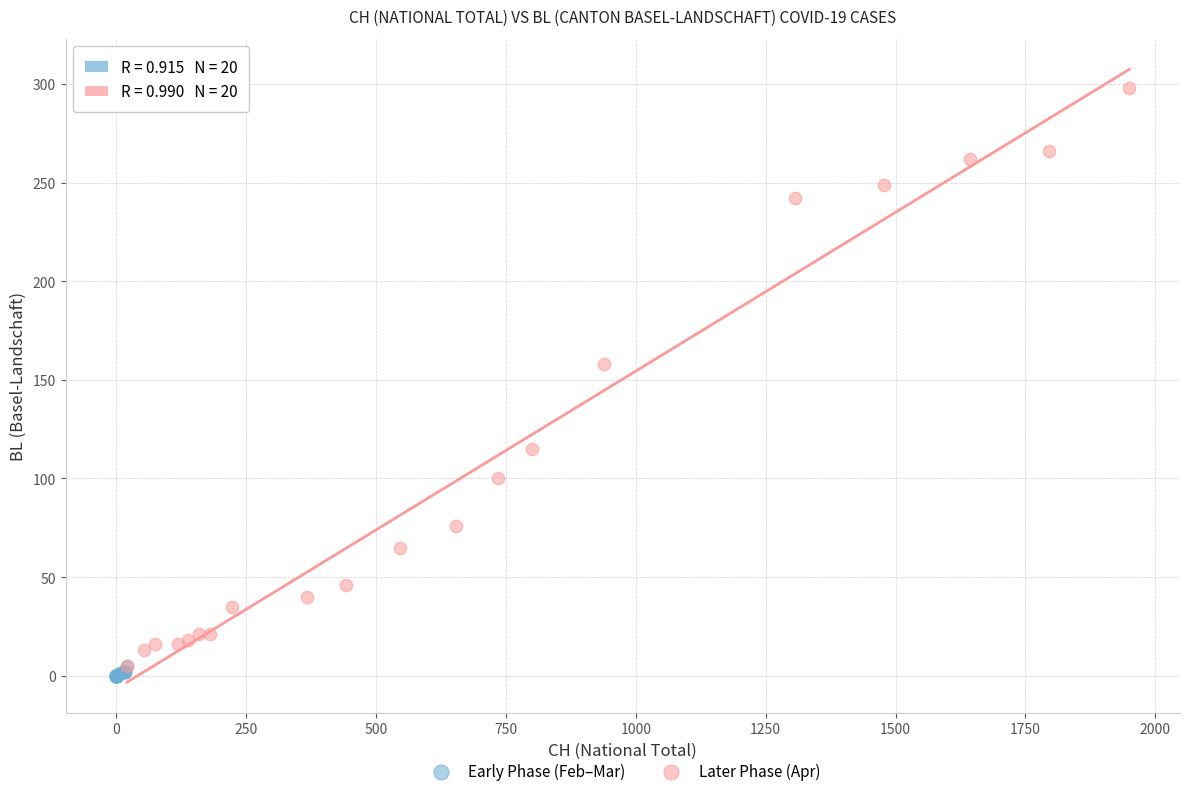

Which series contains the lowest Y value?

Early Phase (Feb–Mar)